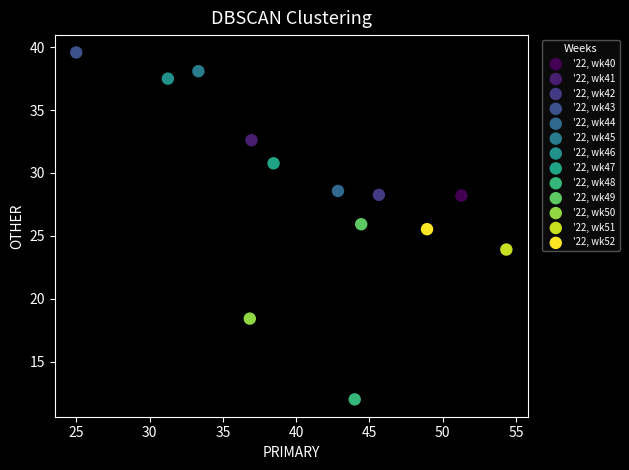

Which series contains the lowest Y value?

'22, wk48